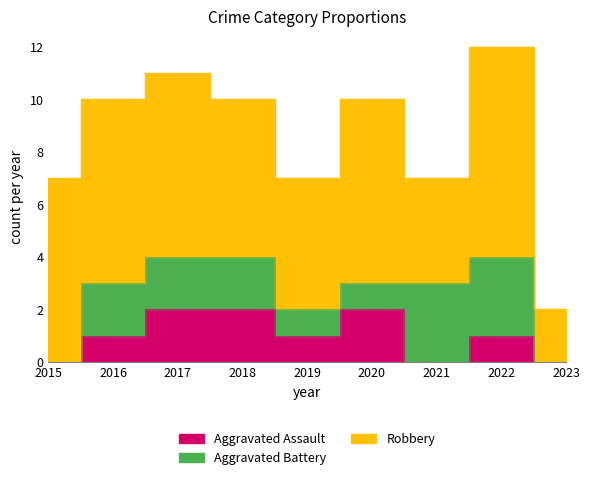

Which category has the highest value in the Aggravated Assault series?

2017